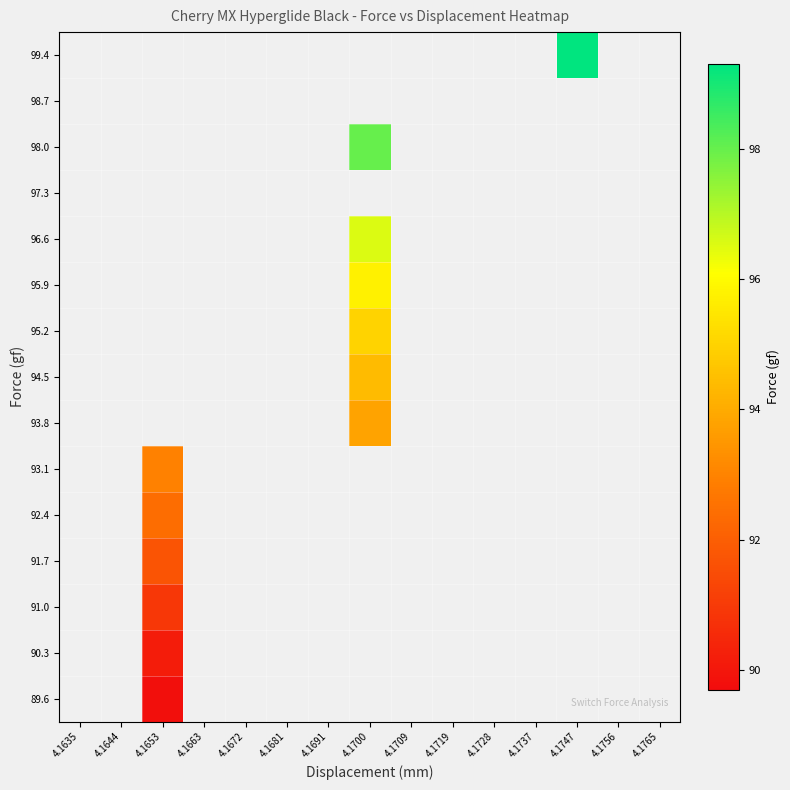

At 4.1747, list the series in order from smallest to largest.

99.4, 98.7, 98.0, 97.3, 96.6, 95.9, 95.2, 94.5, 93.8, 93.1, 92.4, 91.7, 91.0, 90.3, 89.6